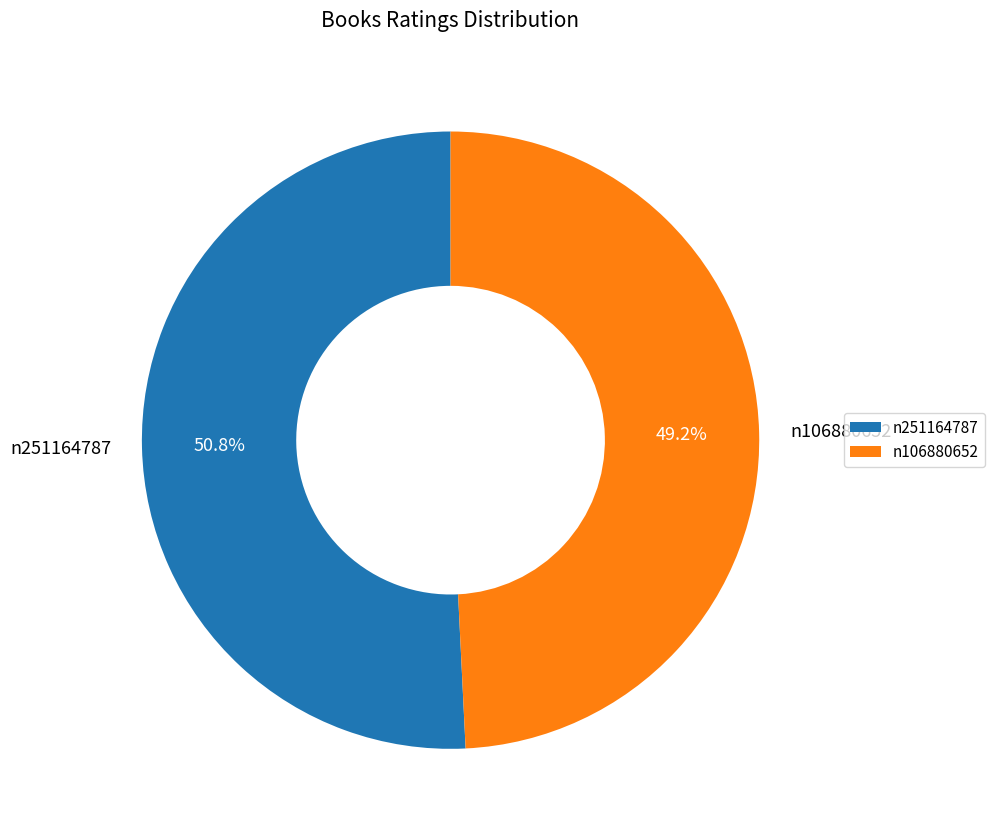

What percentage is the n106880652 slice, to the nearest percent?

49%